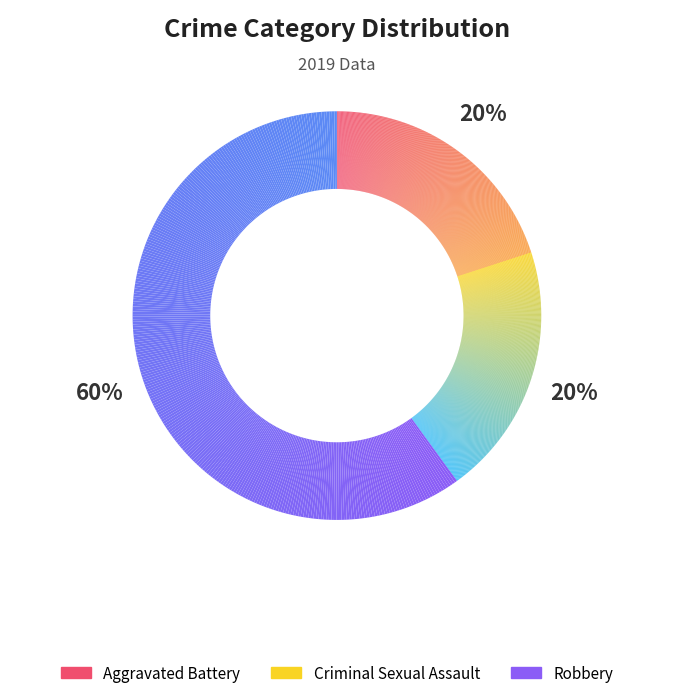

To the nearest percent, what is the combined percentage of Criminal Sexual Assault and Robbery?

80%